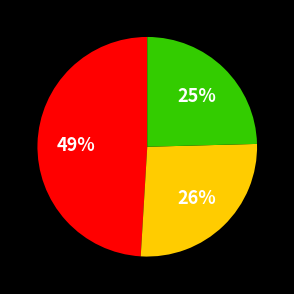

Is there a majority slice in this chart?

No